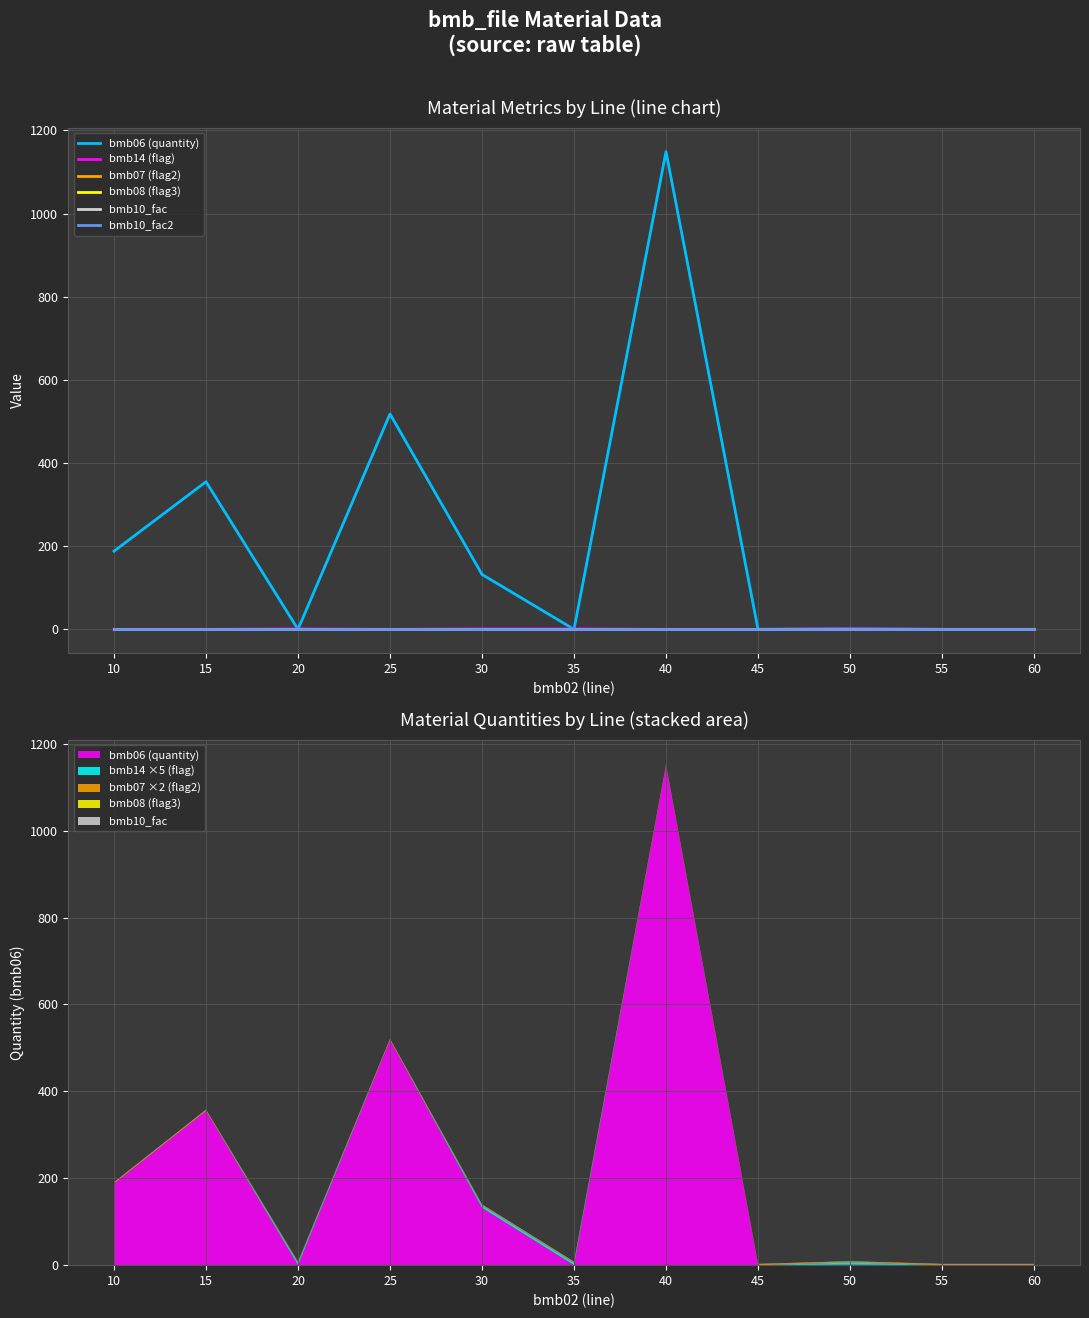

How many lines are shown in the chart?

6